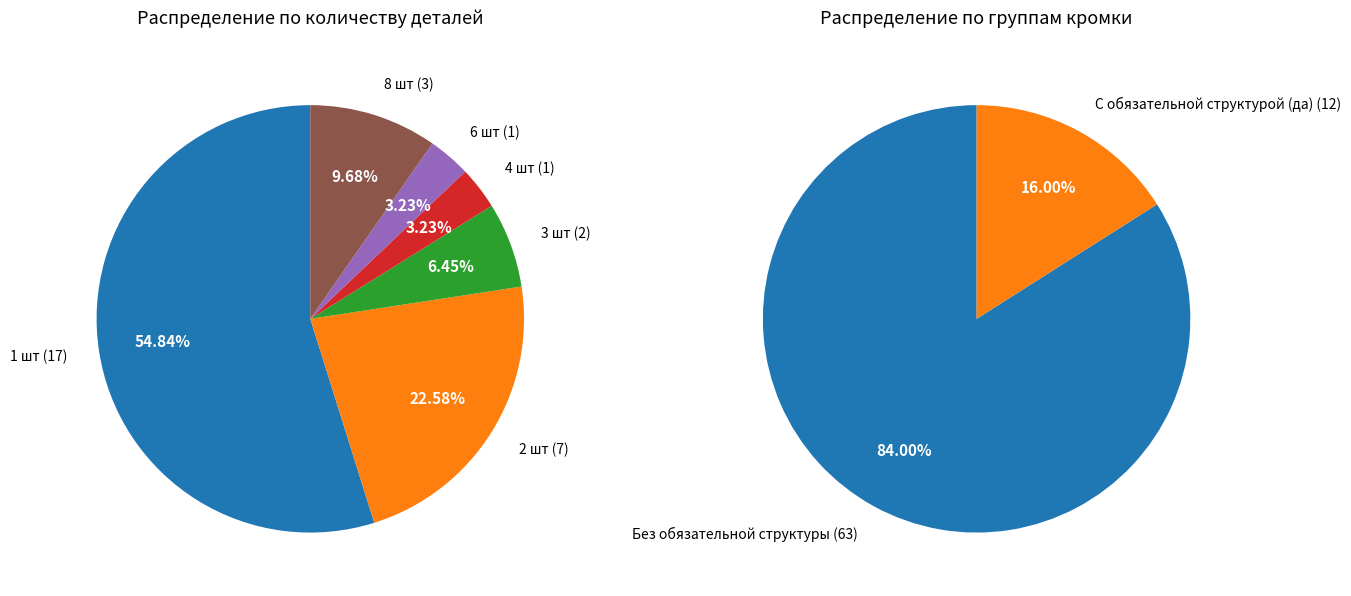

Is it true that 4 is 1% of the pie?

False